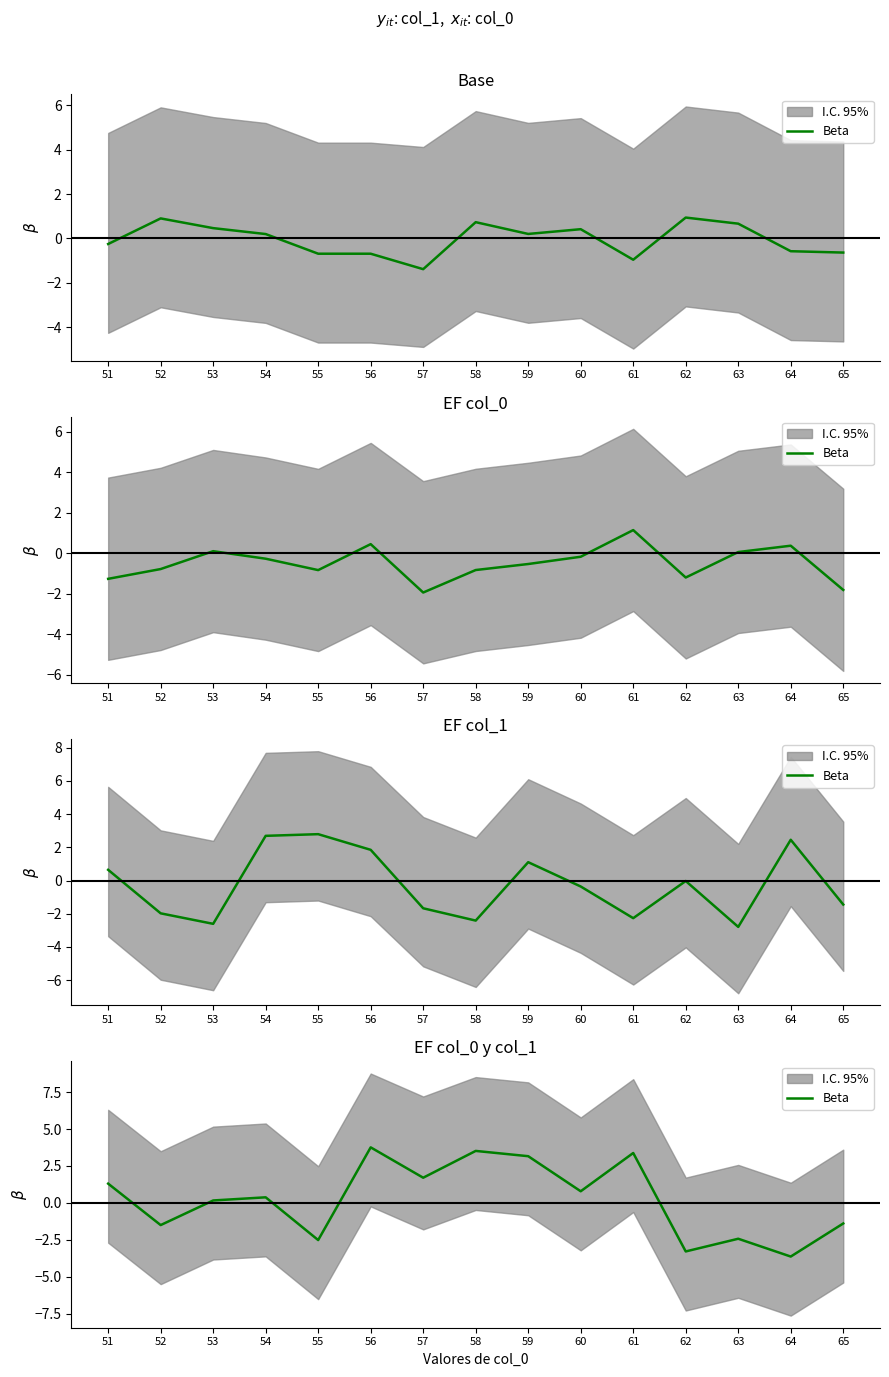

How many values are above zero?

9